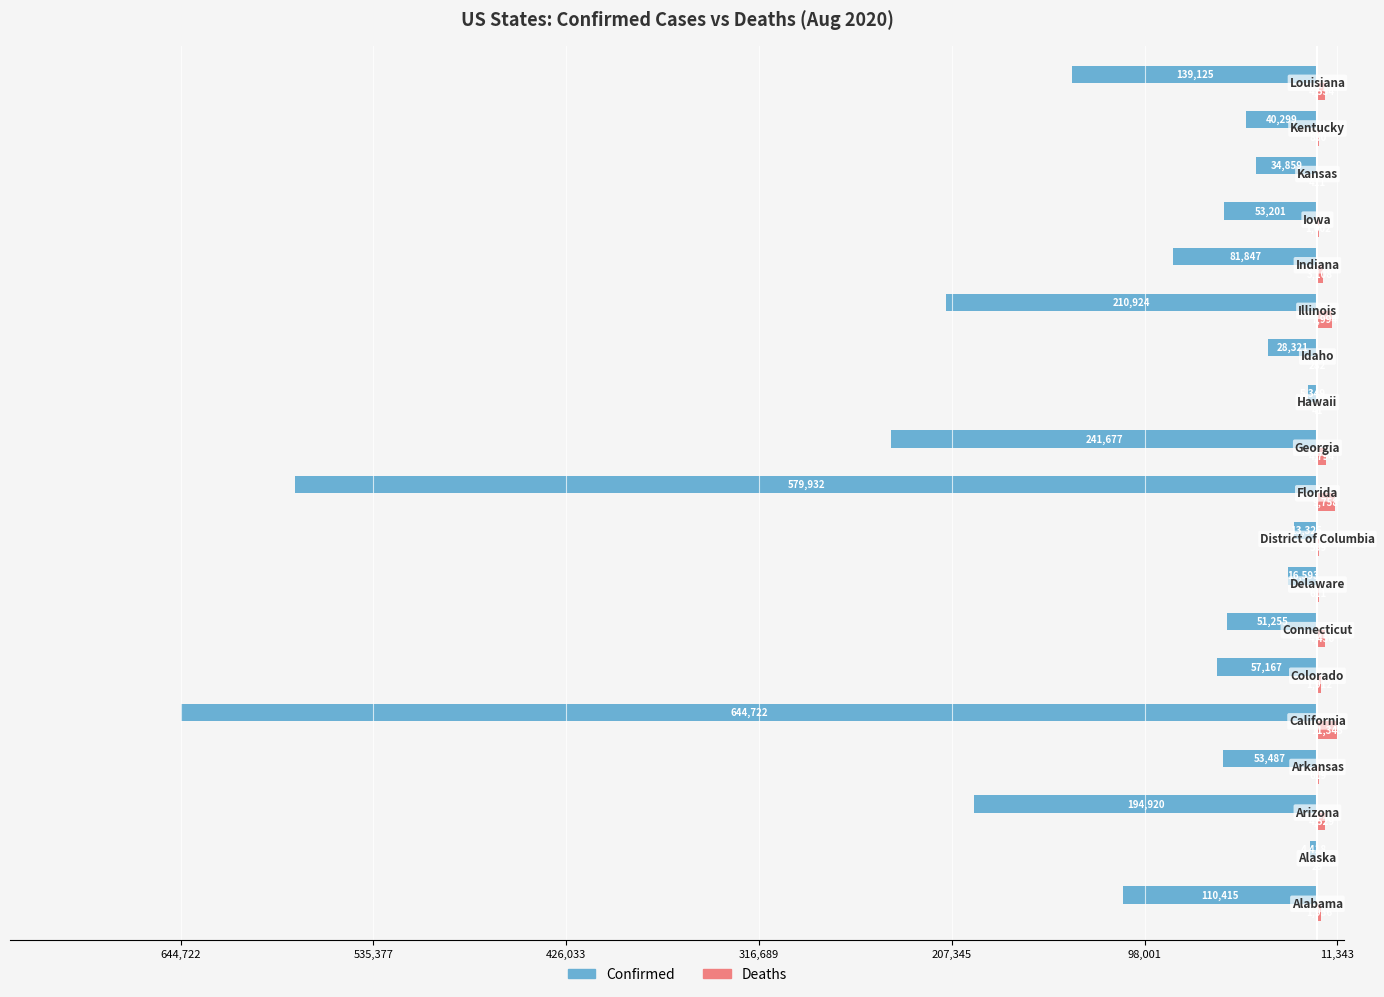

How many bars are there in each group?

2